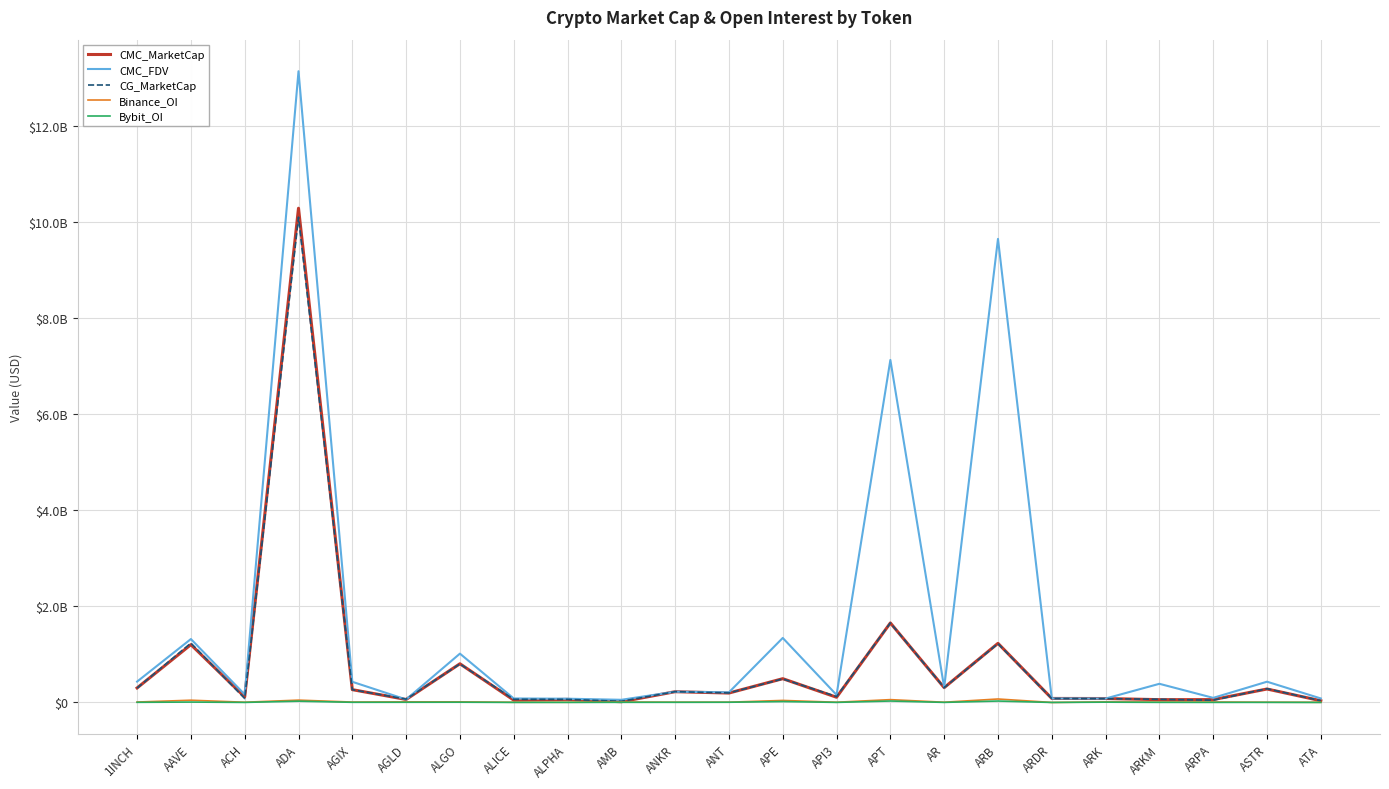

What is the total value across all series at ANT?

615183937.2